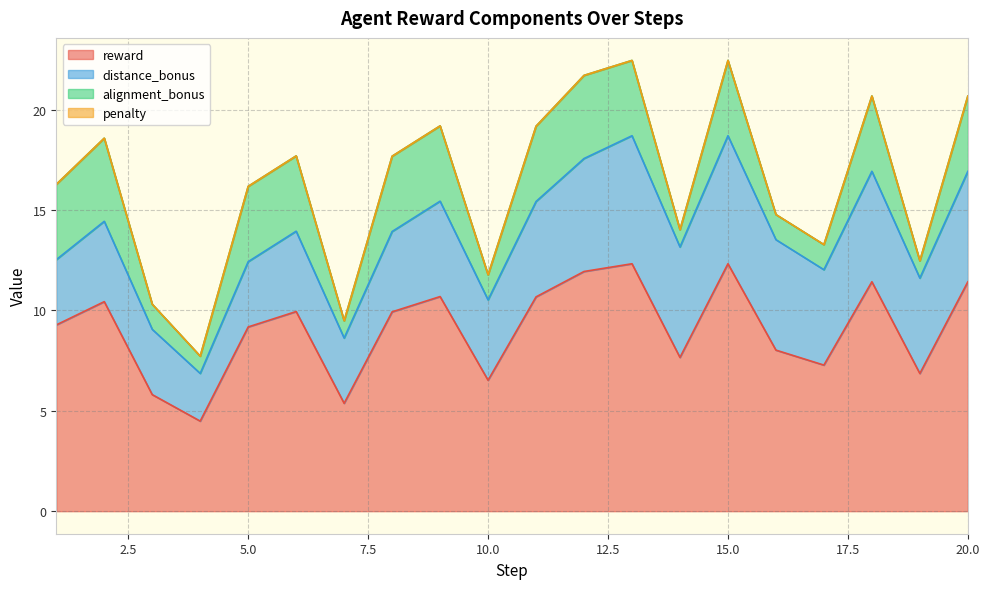

Between 2 and 9, which series saw the biggest shift?

distance_bonus